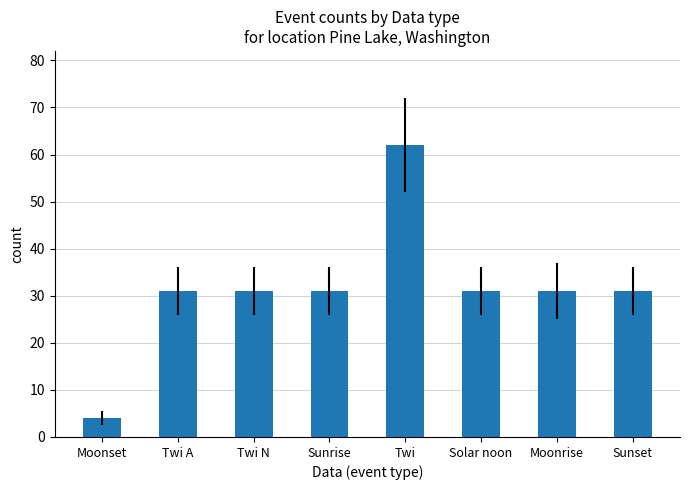

What is the label of the 6th bar from the right?

Twi N